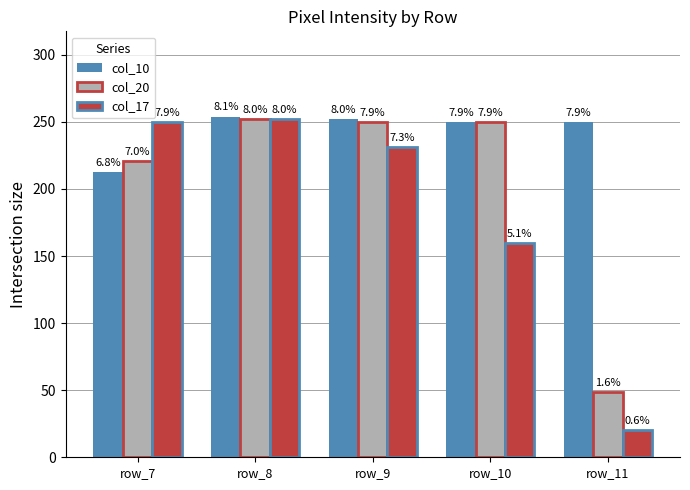

At how many categories does at least one series exceed 229?

5